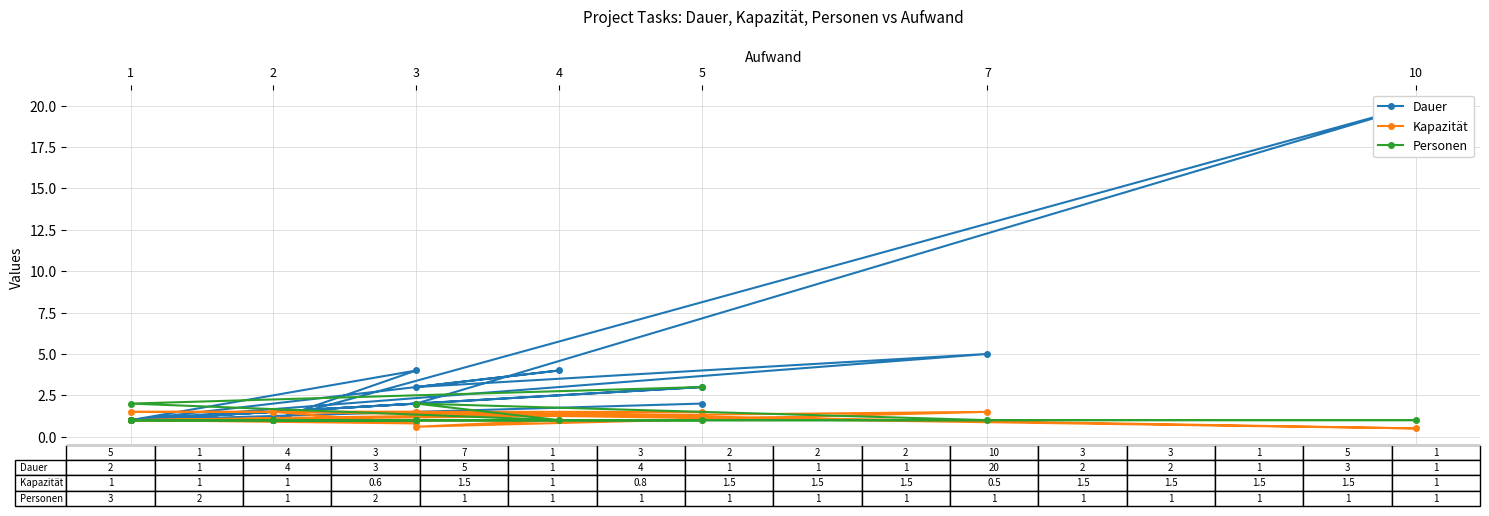

Between which two adjacent categories do Kapazität and Personen first intersect?

3 and 7